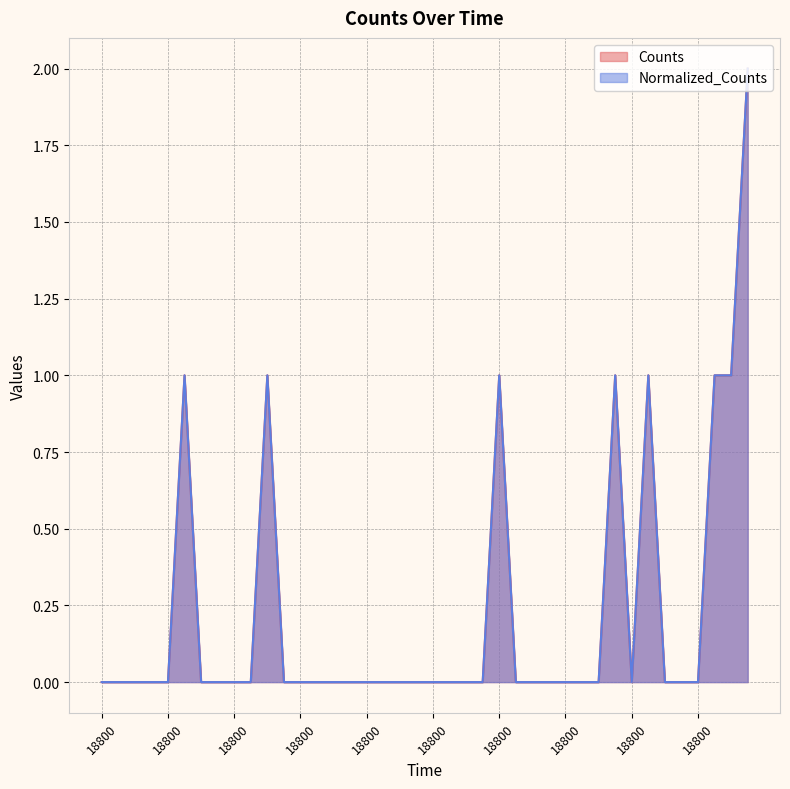

What is the greatest value displayed?

2